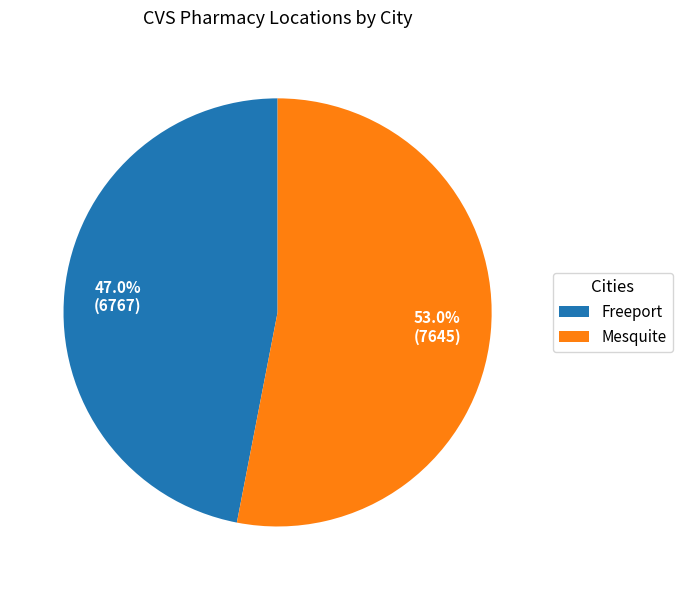

Which has a higher value, Freeport or Mesquite?

Mesquite